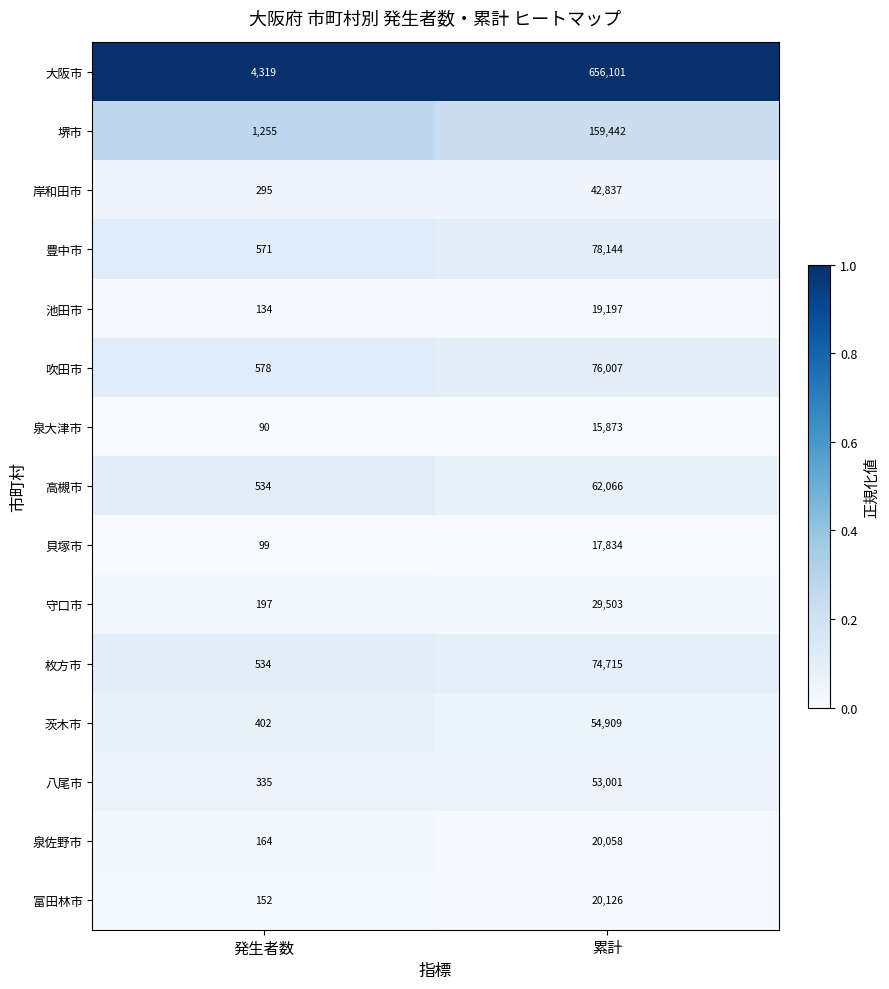

True or false: 守口市 has a value of 70 at 発生者数.

False